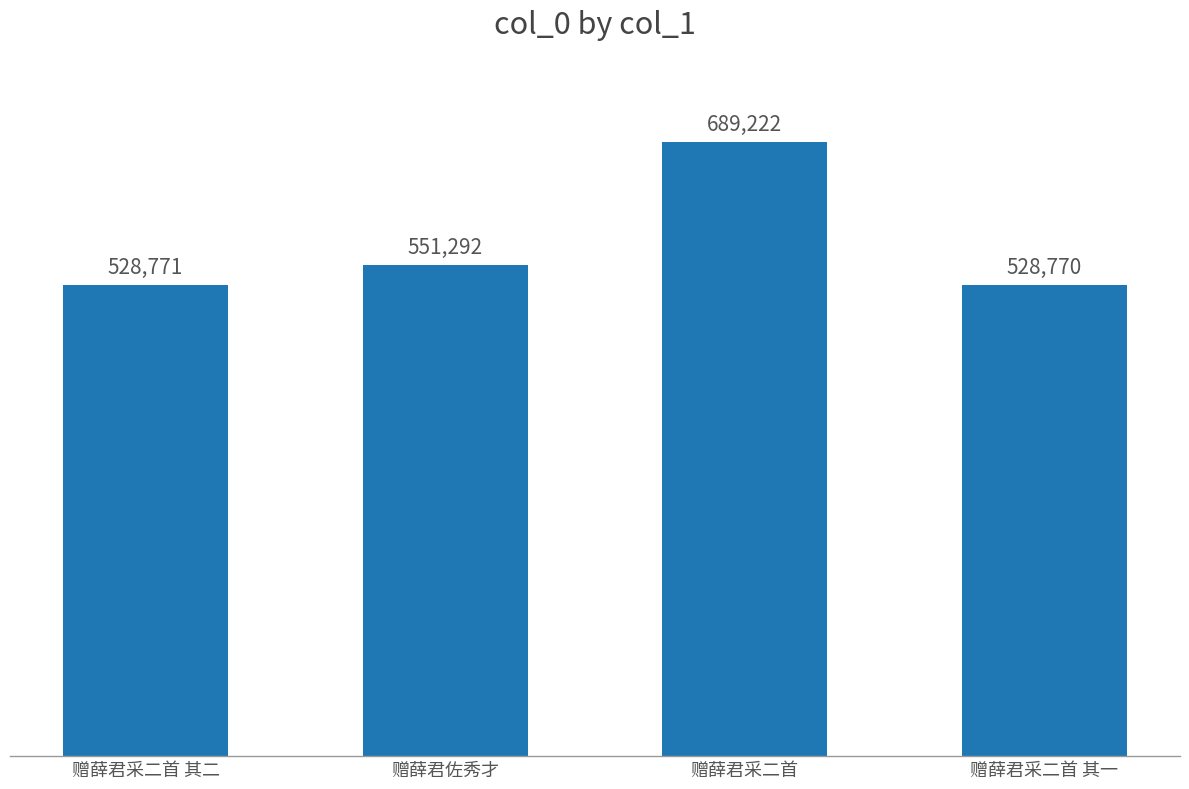

Read the value at 赠薛君采二首 其二, to the nearest 50.

528750